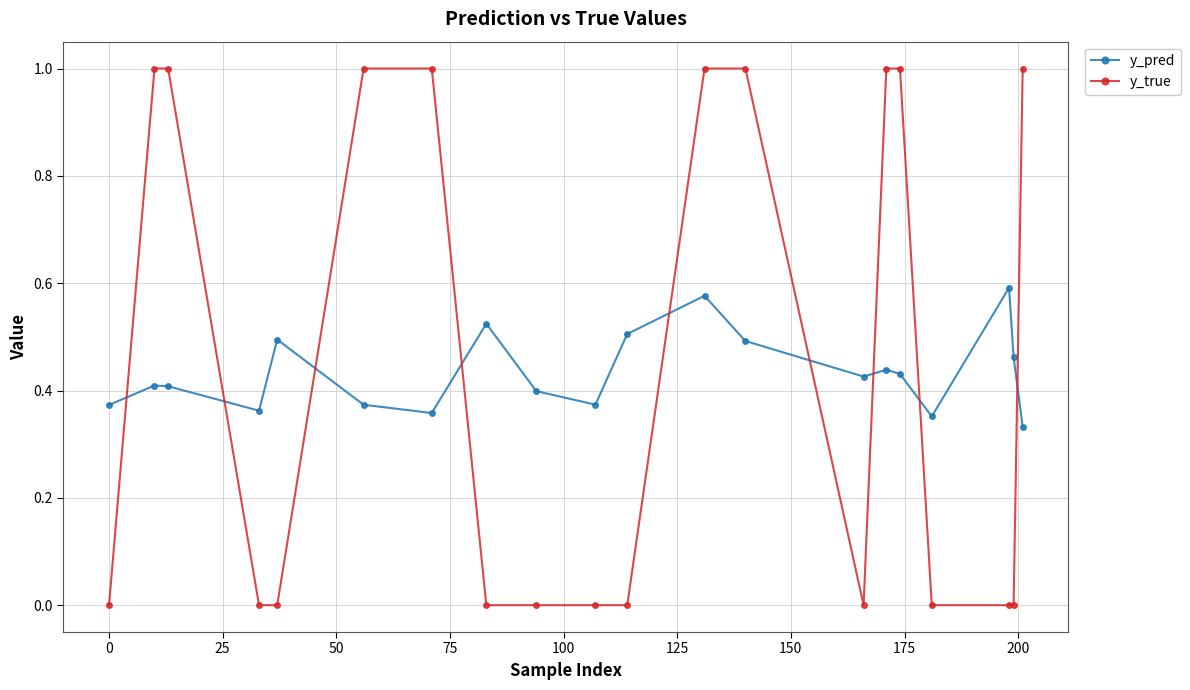

What is the sum of all y_true values?

9.0